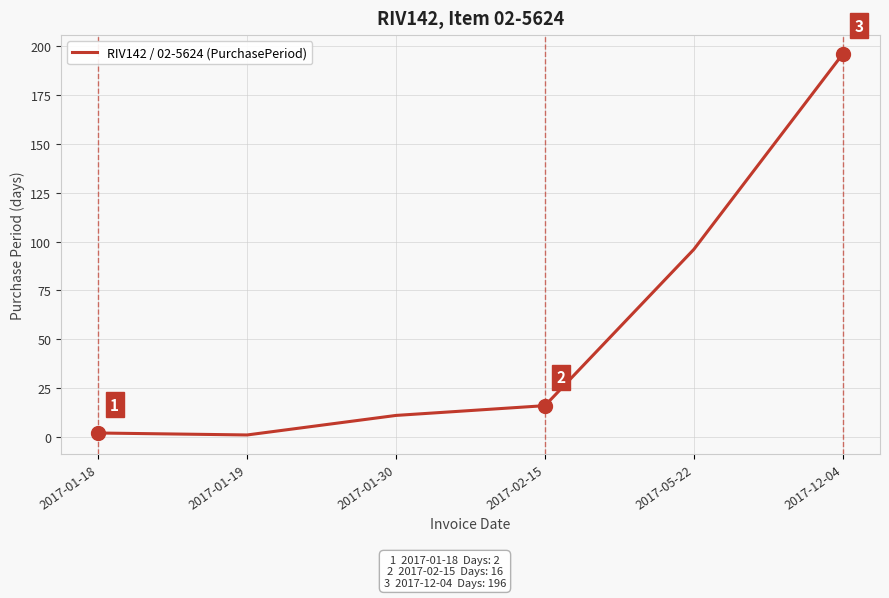

What is the ratio of the value at 2017-02-15 to the value at 2017-01-30?

1.5